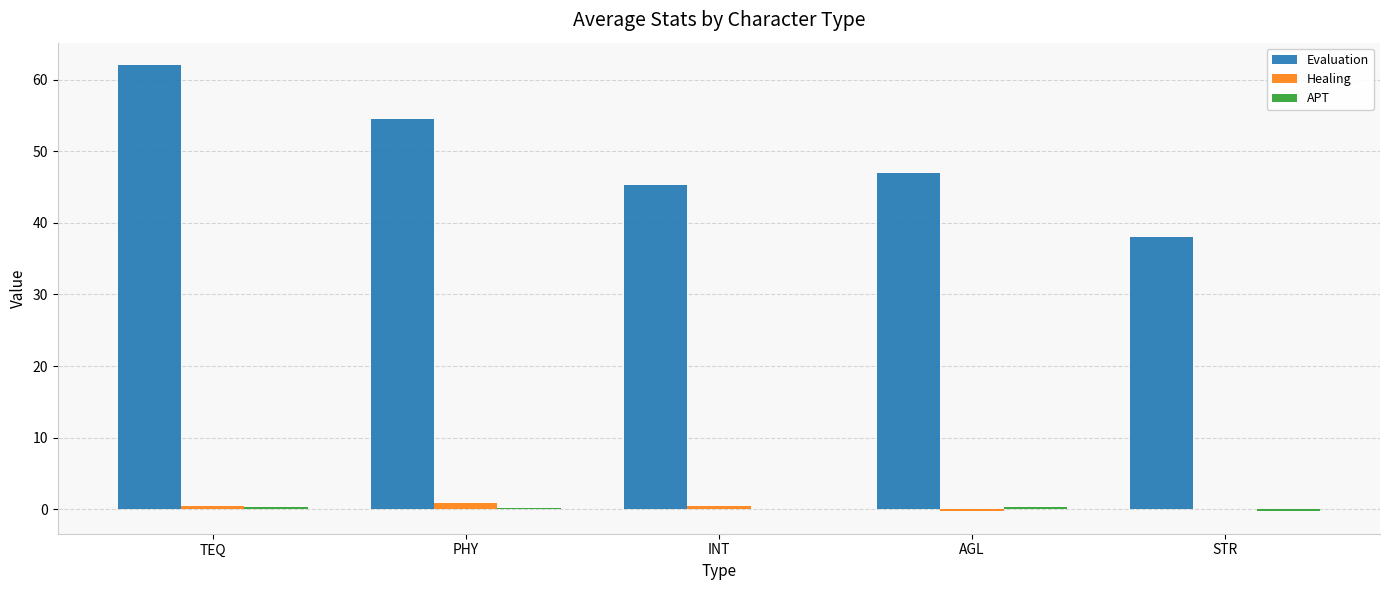

At which label is Evaluation closest to 50?

AGL